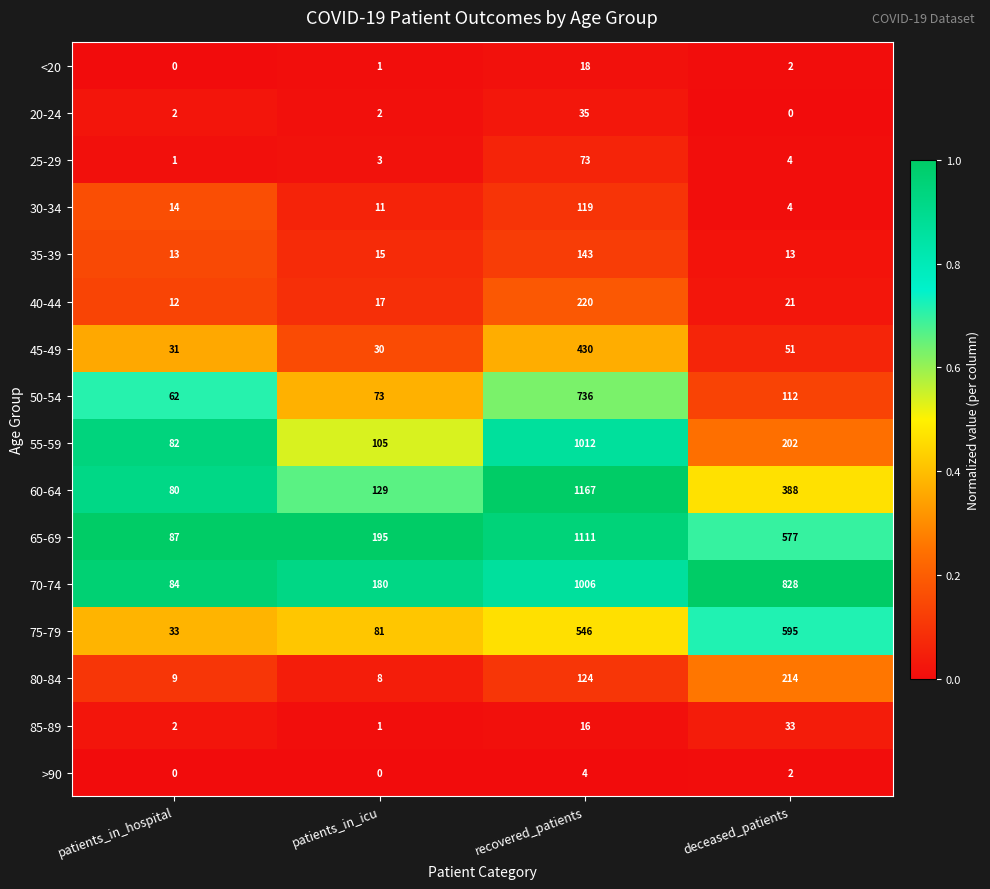

Where is 80-84 nearest to the value 111?

recovered_patients